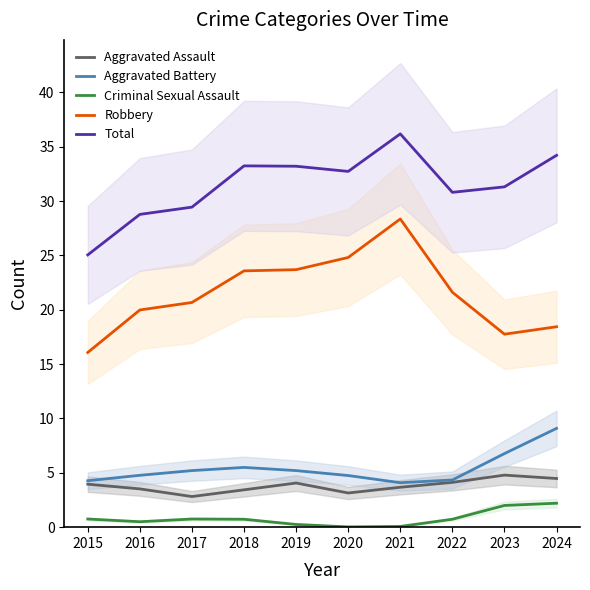

Which series has the largest total across all categories?

Total